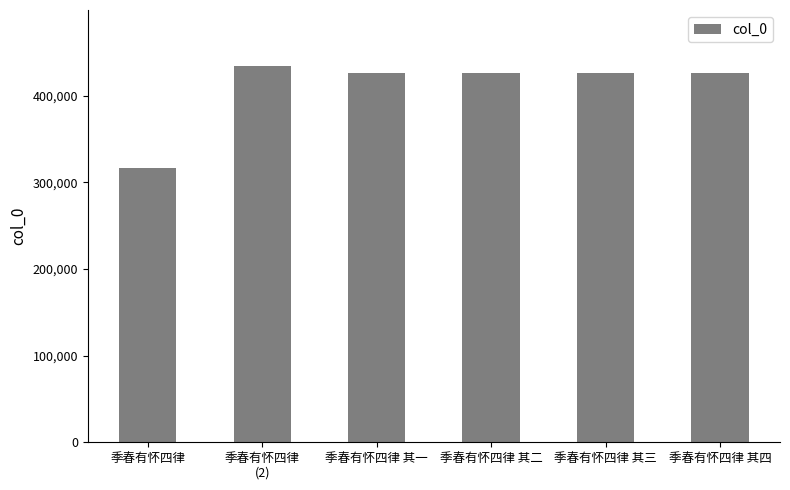

What is the label of the 3rd bar from the left?

季春有怀四律 其一